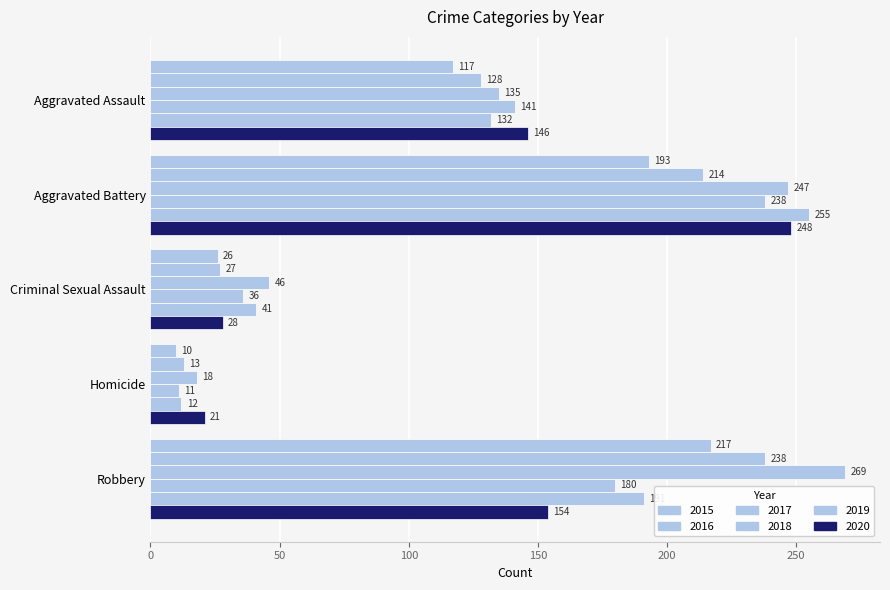

How many data points does each series have?

5